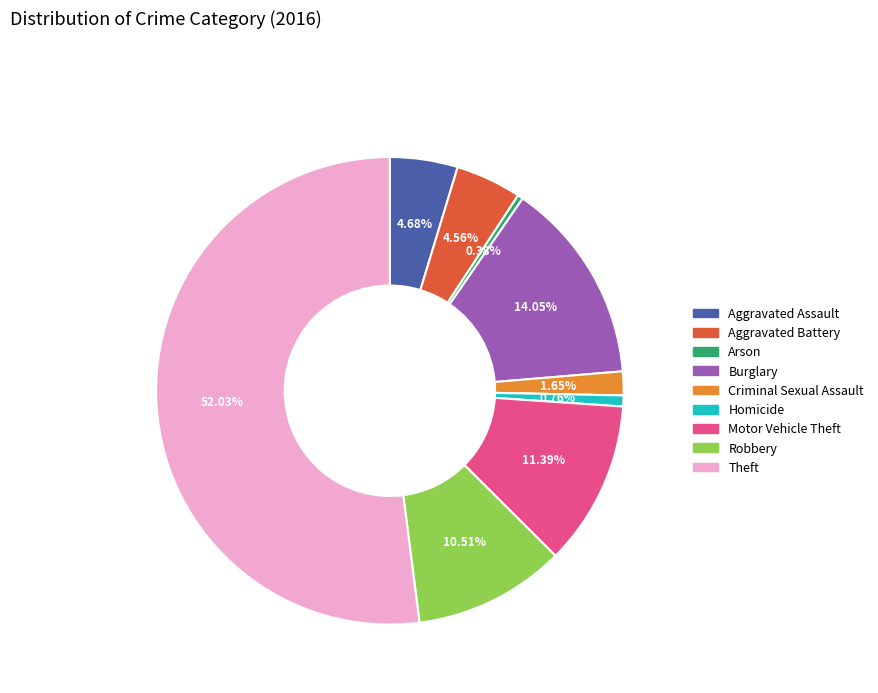

To the nearest percent, what is the average slice percentage?

11%